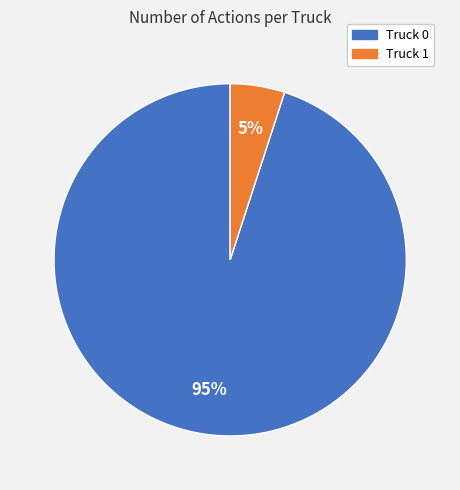

Rank the categories by value from highest to lowest.

Truck 0, Truck 1